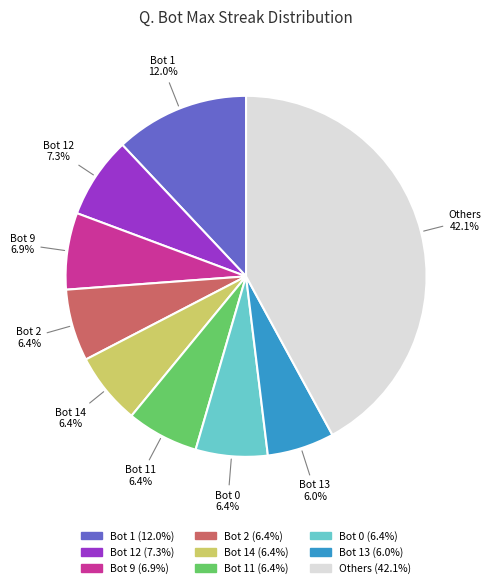

Approximately how many times larger is the value at Bot 2 compared to Bot 0?

1.0